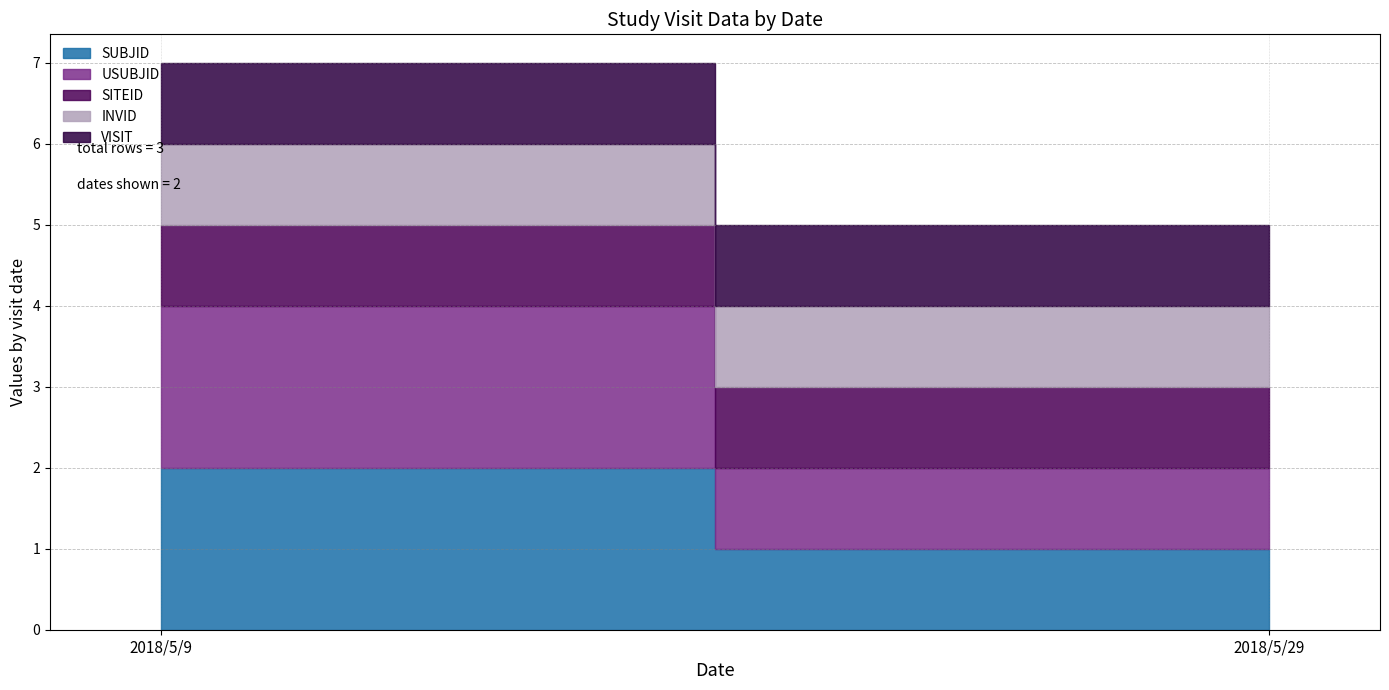

How many lines are shown in the chart?

5